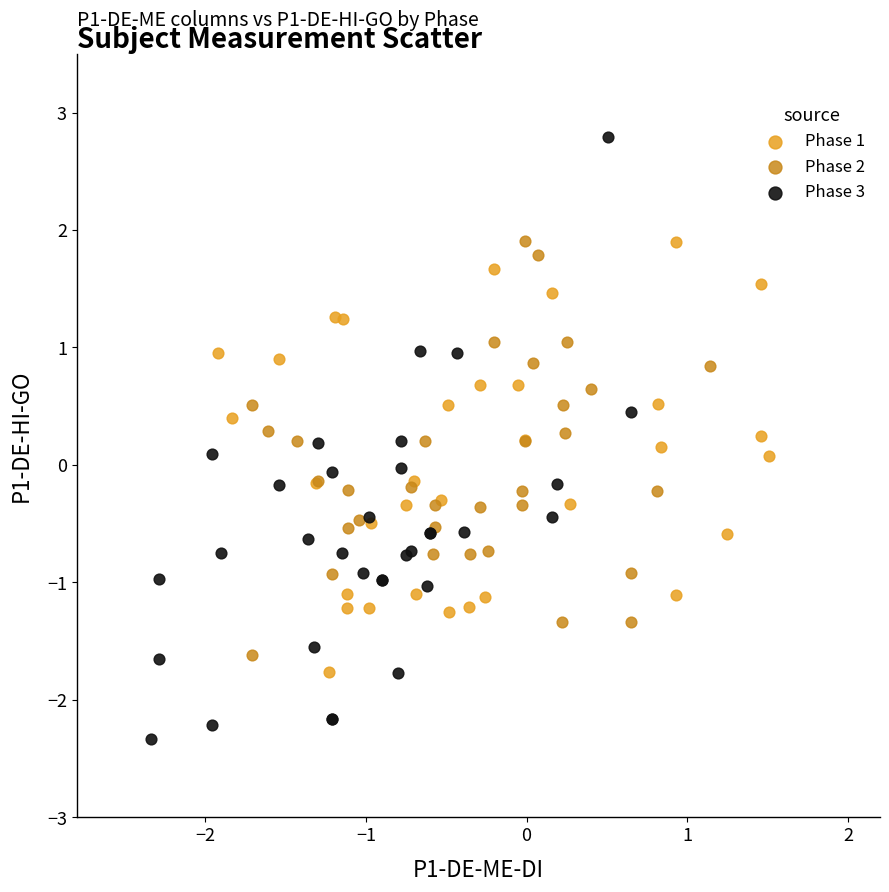

Which series contains the highest Y value?

Phase 3